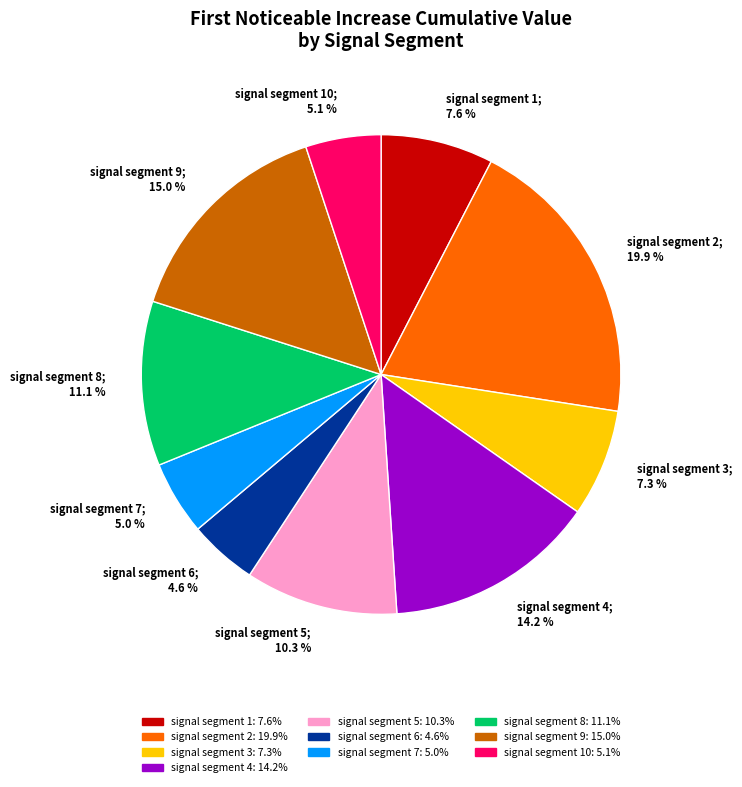

What is the largest slice in the pie chart?

signal segment 2; 19.9 %